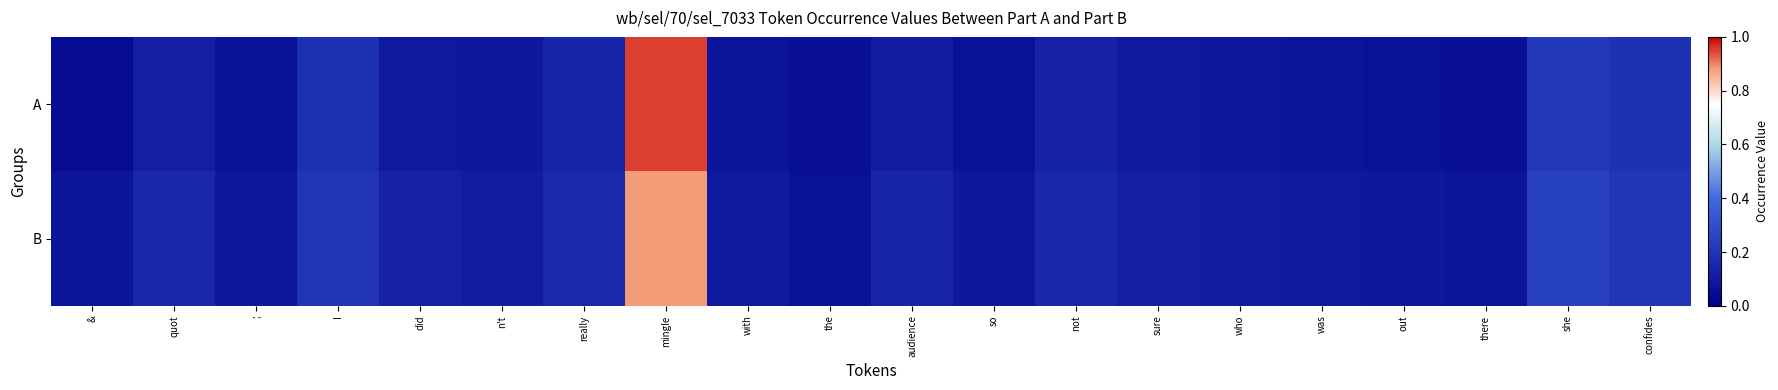

List the series in order of their overall mean, lowest first.

A, B